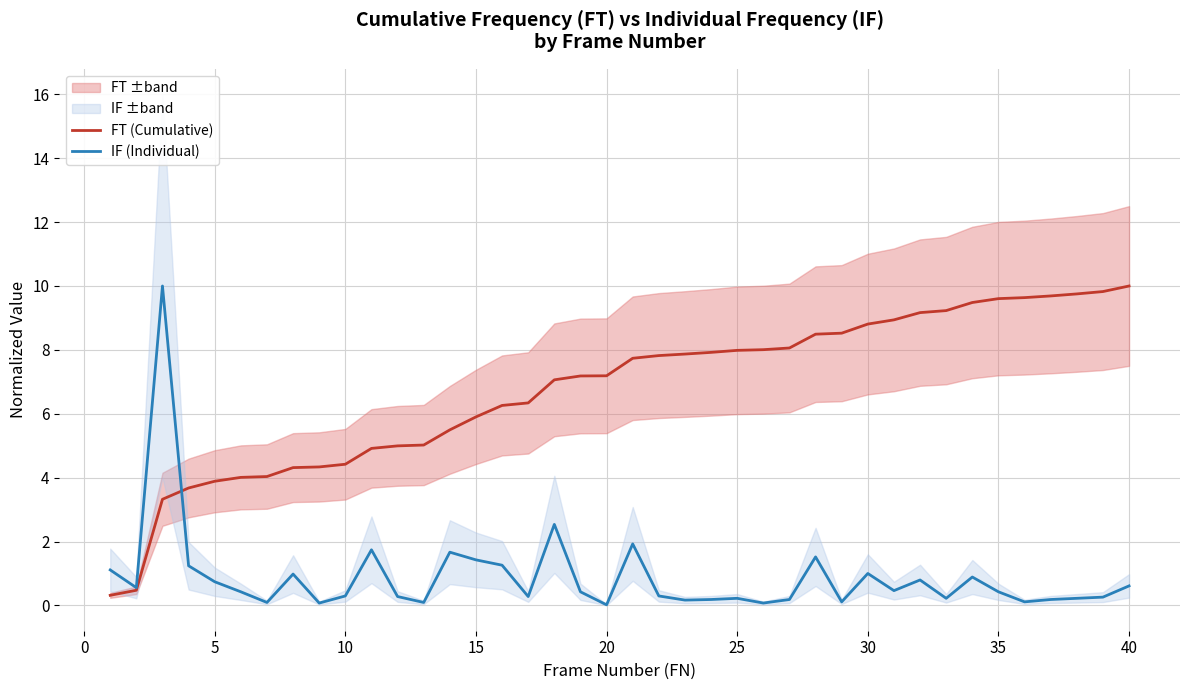

The value of IF (Individual) at 13 is 2.7. True or false?

False